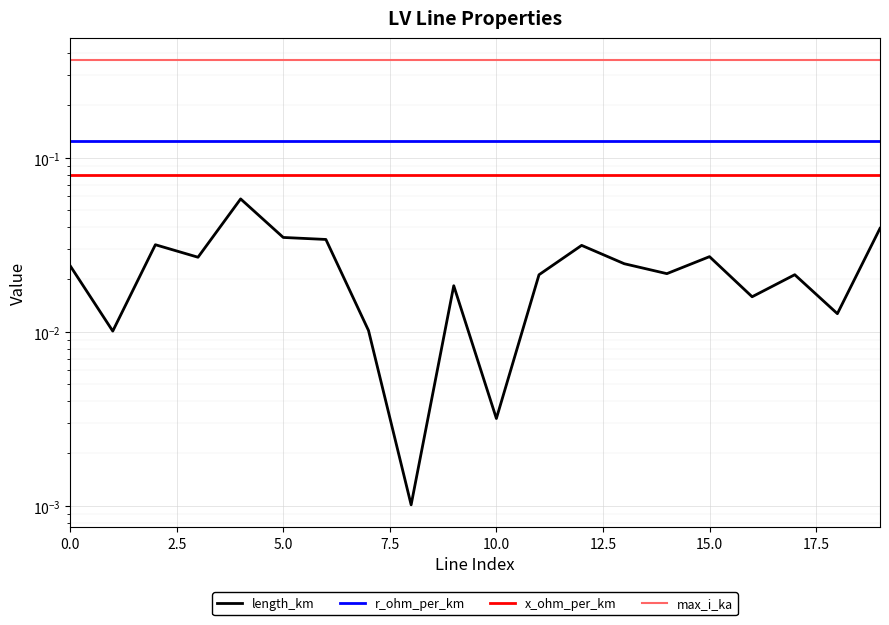

What is the lowest value of the r_ohm_per_km series?

0.1